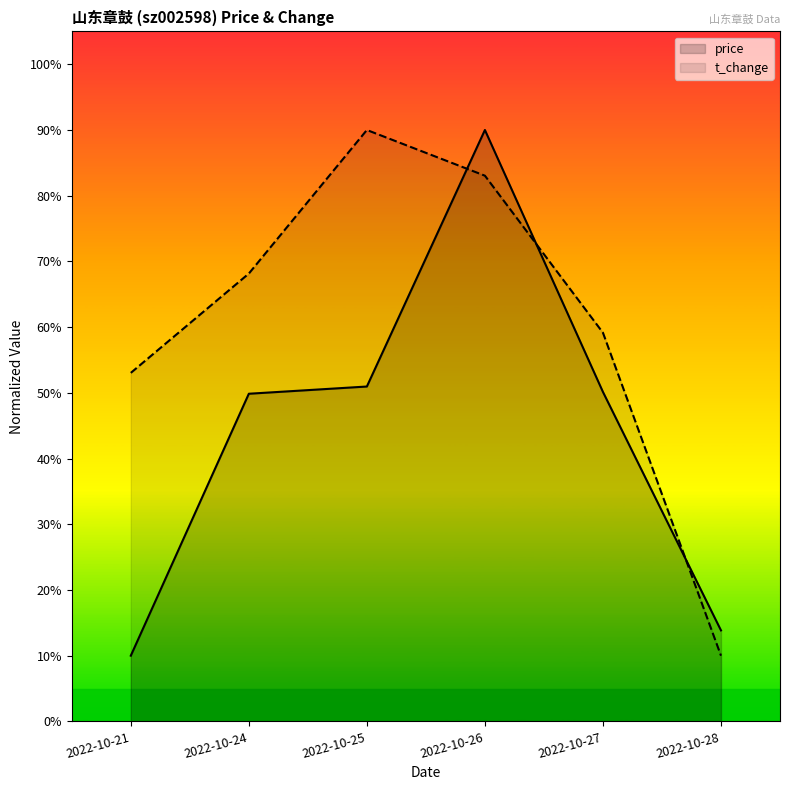

What is the total value across all series at 2022-10-26?

173.0